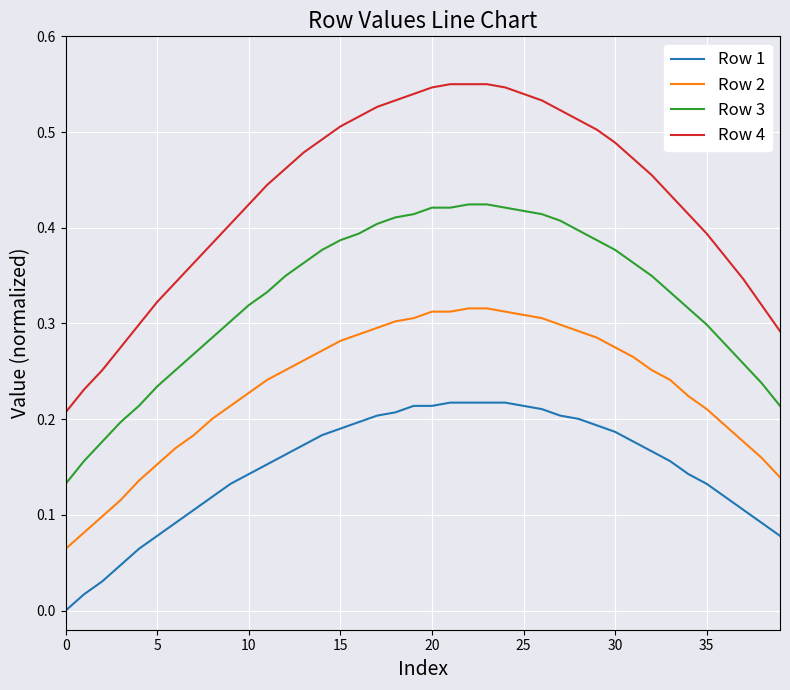

Which series has the largest total across all categories?

Row 4